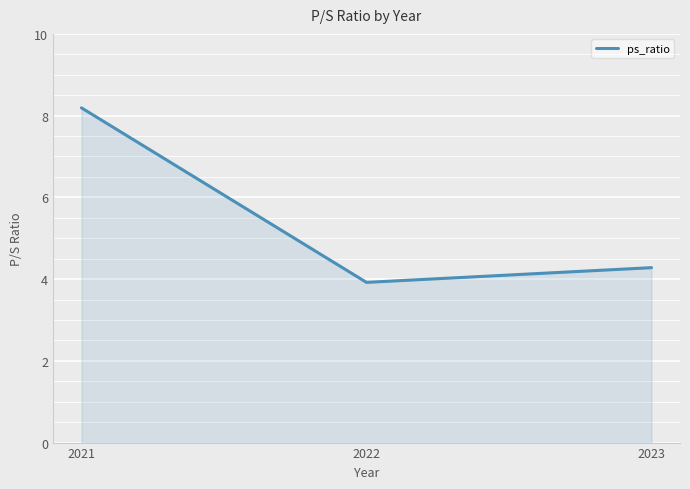

What is the maximum value shown in the chart?

8.2